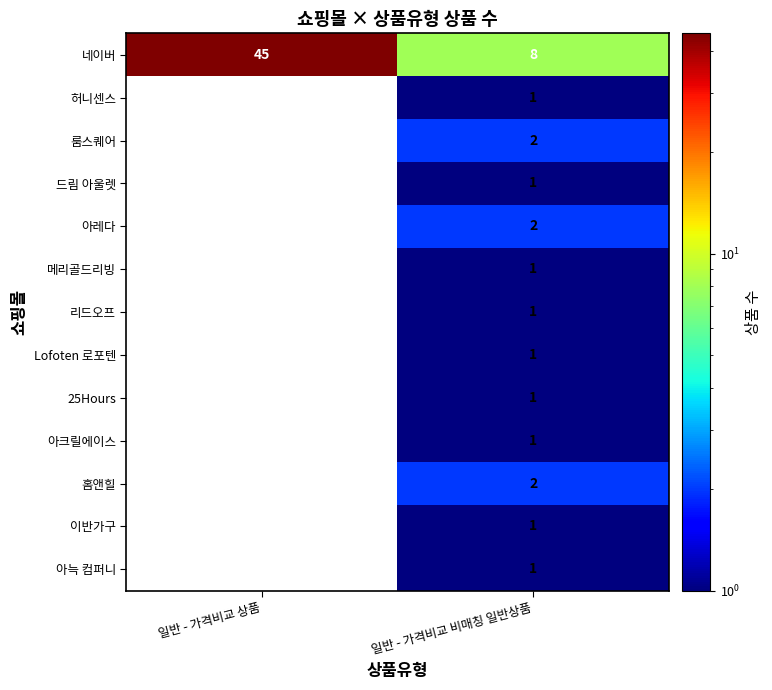

What is the difference between the highest and lowest values at 일반 - 가격비교 비매칭 일반상품?

7